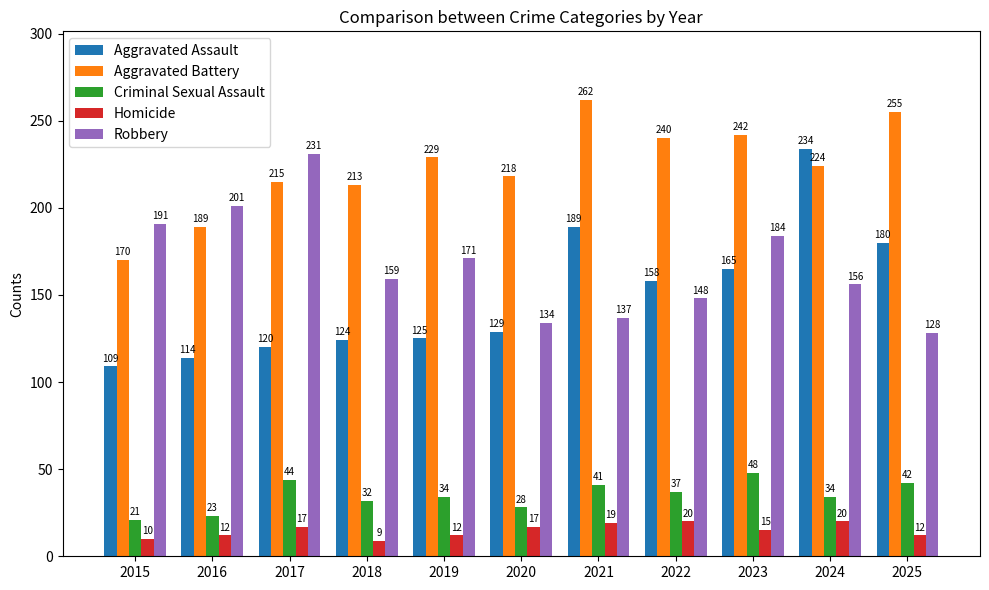

Are the bars horizontal?

No